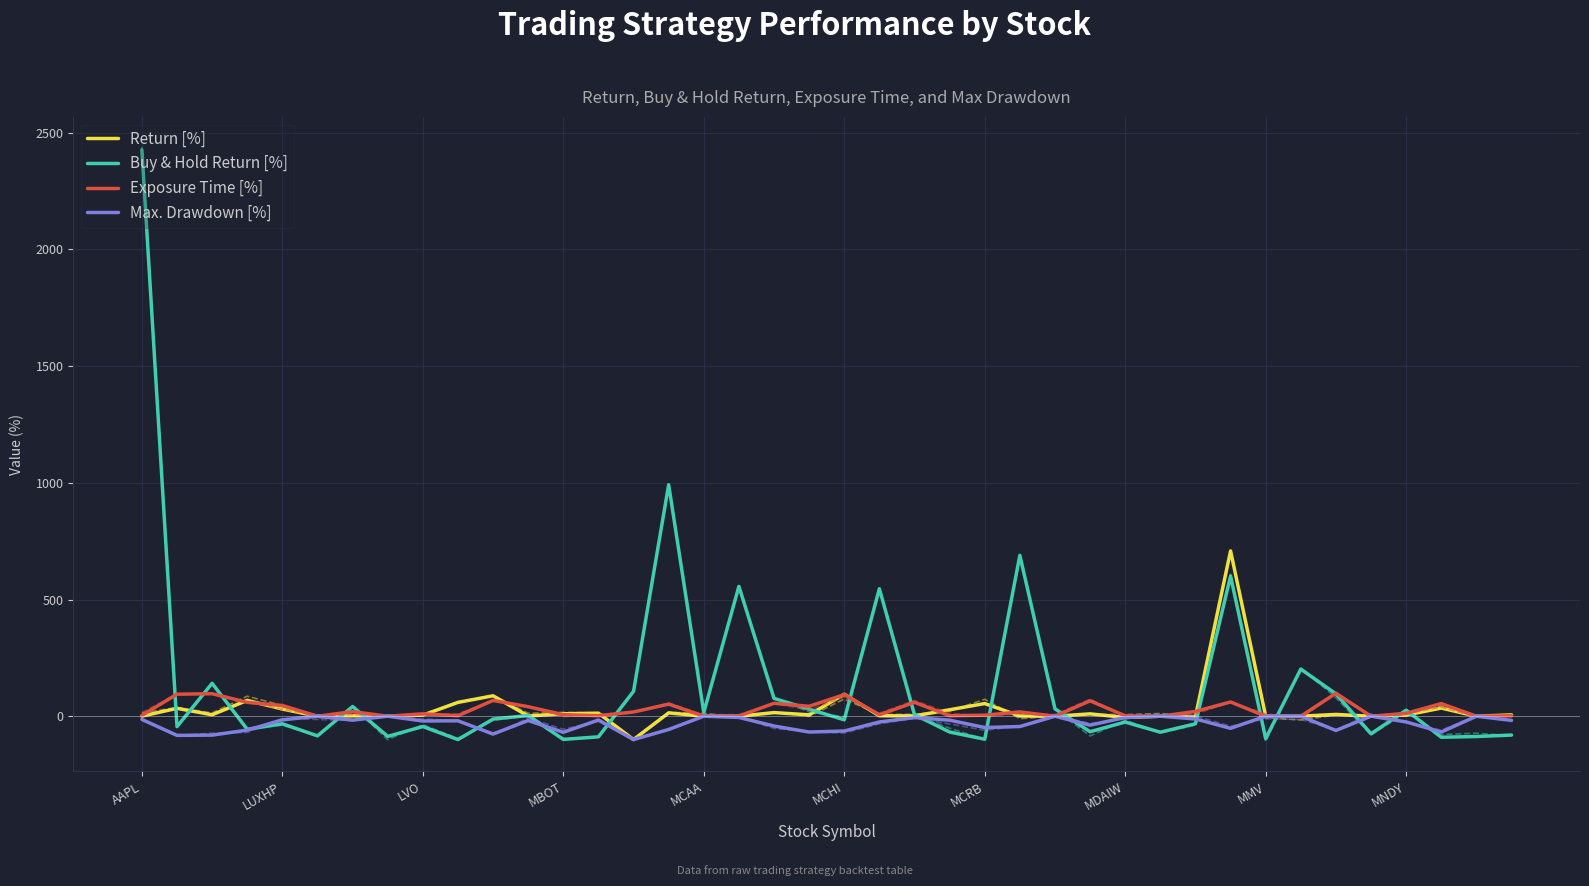

Reading right to left, what are all the values shown in this chart?

Return [%]: MNOV=5.8	MNMD=0.0	MNKD=35.0	MNDY=5.0	MNDR=0.0	MNDO=7.7	MMYT=0.0	MMV=0.0	MDB=708.2	MDBH=-1.4	MDAI=0.0	MDAIW=-5.3	MCVT=10.1	MCSE=0.0	MCRI=1.1	MCRB=54.3	MCHX=27.7	MCHS=1.4	MCHP=2.0	MCHI=94.2	MCFT=6.0	MCBS=15.5	MCBC=-0.1	MCAA=0.0	MBWM=14.3	MBUU=-100.0	MBRX=13.2	MBOT=10.4	MBNKP=1.0	MBLY=87.6	MBIO=59.3	LVO=4.7	LVLU=0.0	LVHD=1.7	LUXH=0.0	LUXHP=30.8	LUNR=68.0	LUNRW=6.3	GOGL=33.9	AAPL=0.4
Buy & Hold Return [%]: MNOV=-80.7	MNMD=-86.9	MNKD=-90.0	MNDY=25.9	MNDR=-75.2	MNDO=95.8	MMYT=202.0	MMV=-95.7	MDB=600.4	MDBH=-32.3	MDAI=-68.4	MDAIW=-25.0	MCVT=-66.3	MCSE=31.8	MCRI=689.3	MCRB=-98.6	MCHX=-67.6	MCHS=6.5	MCHP=546.3	MCHI=-15.3	MCFT=30.2	MCBS=76.5	MCBC=556.2	MCAA=16.2	MBWM=991.9	MBUU=106.8	MBRX=-88.3	MBOT=-99.3	MBNKP=3.0	MBLY=-12.2	MBIO=-99.9	LVO=-44.2	LVLU=-86.4	LVHD=41.7	LUXH=-84.1	LUXHP=-32.4	LUNR=-56.2	LUNRW=141.1	GOGL=-44.6	AAPL=2426.7
Exposure Time [%]: MNOV=2.0	MNMD=0.0	MNKD=54.2	MNDY=12.3	MNDR=0.0	MNDO=98.5	MMYT=0.0	MMV=0.0	MDB=61.1	MDBH=20.6	MDAI=0.0	MDAIW=1.7	MCVT=66.0	MCSE=0.0	MCRI=18.4	MCRB=4.5	MCHX=2.1	MCHS=59.6	MCHP=6.2	MCHI=92.6	MCFT=42.6	MCBS=55.4	MCBC=1.0	MCAA=0.0	MBWM=51.9	MBUU=18.1	MBRX=2.3	MBOT=6.6	MBNKP=40.8	MBLY=67.7	MBIO=2.0	LVO=10.4	LVLU=0.0	LVHD=19.8	LUXH=0.0	LUXHP=45.9	LUNR=59.6	LUNRW=96.4	GOGL=94.4	AAPL=3.4
Max. Drawdown [%]: MNOV=-17.8	MNMD=0.0	MNKD=-67.6	MNDY=-24.5	MNDR=0.0	MNDO=-61.0	MMYT=0.0	MMV=0.0	MDB=-51.8	MDBH=-11.8	MDAI=0.0	MDAIW=-5.3	MCVT=-38.2	MCSE=0.0	MCRI=-44.2	MCRB=-48.4	MCHX=-16.9	MCHS=-5.7	MCHP=-24.6	MCHI=-63.4	MCFT=-67.8	MCBS=-42.0	MCBC=-5.2	MCAA=0.0	MBWM=-56.8	MBUU=-100.0	MBRX=-16.3	MBOT=-68.8	MBNKP=-18.4	MBLY=-76.2	MBIO=-19.6	LVO=-20.4	LVLU=0.0	LVHD=-16.7	LUXH=0.0	LUXHP=-15.5	LUNR=-59.4	LUNRW=-81.0	GOGL=-82.0	AAPL=-13.7